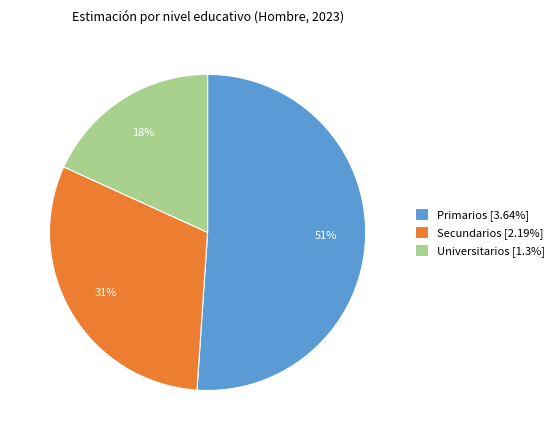

What percentage is the Primarios slice, to the nearest percent?

51%